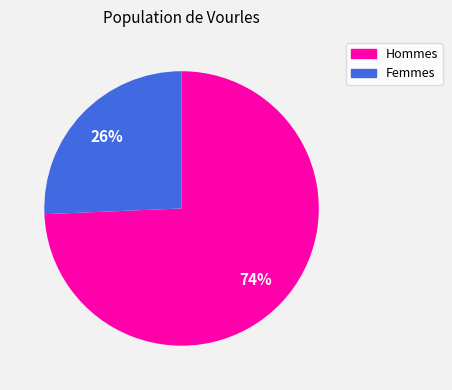

The Femmes slice represents 26% of the pie. True or false?

True